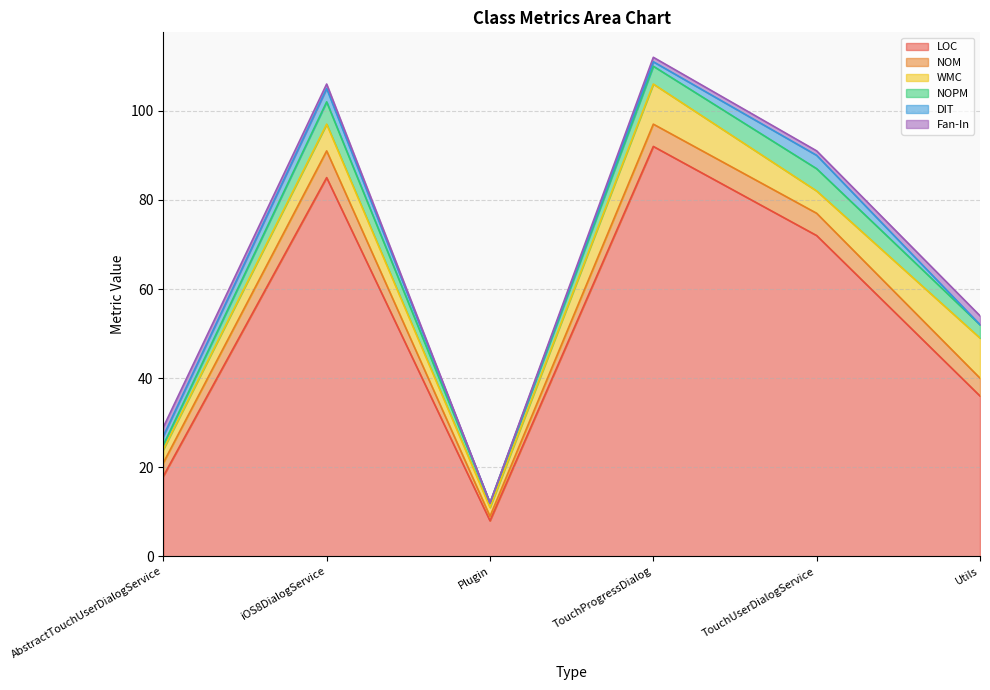

At which category does the chart reach its minimum across all series?

Plugin